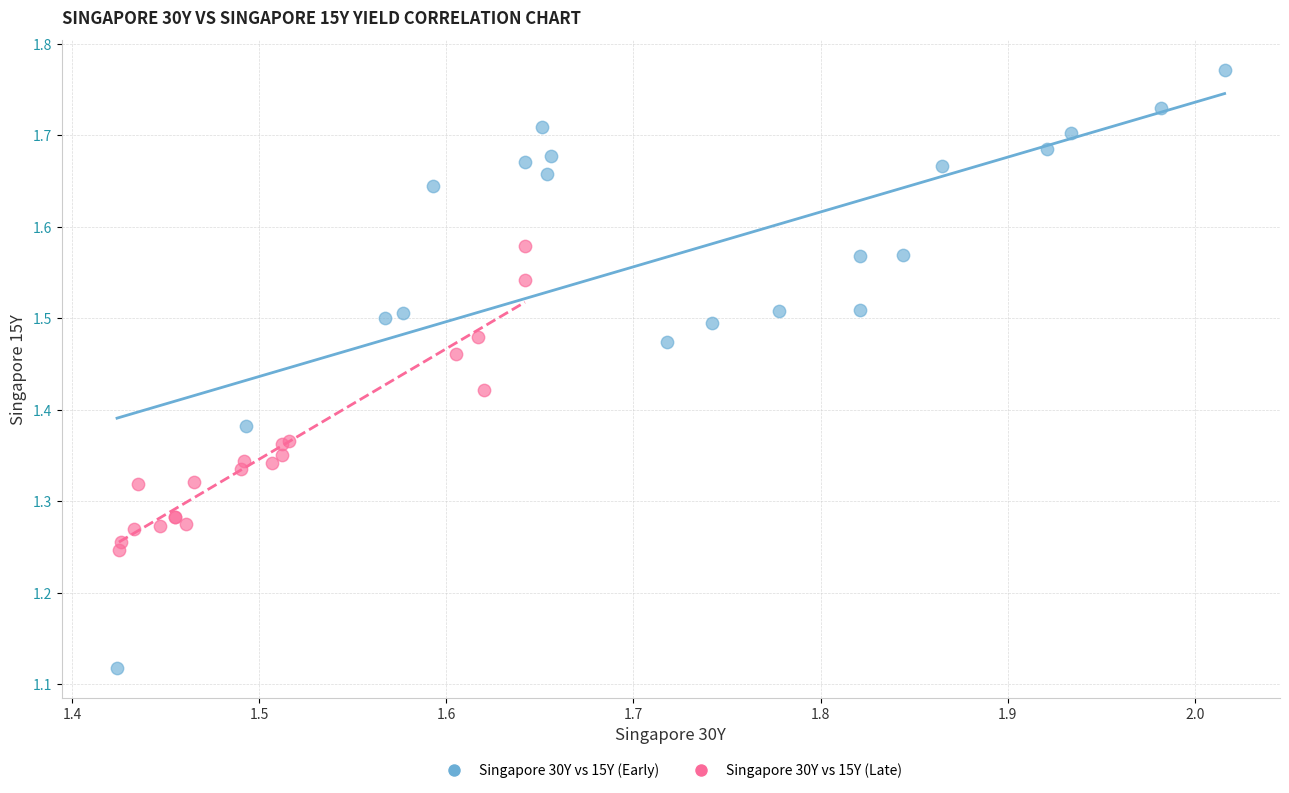

Which series reaches the minimum Y coordinate?

Singapore 30Y vs 15Y (Early)